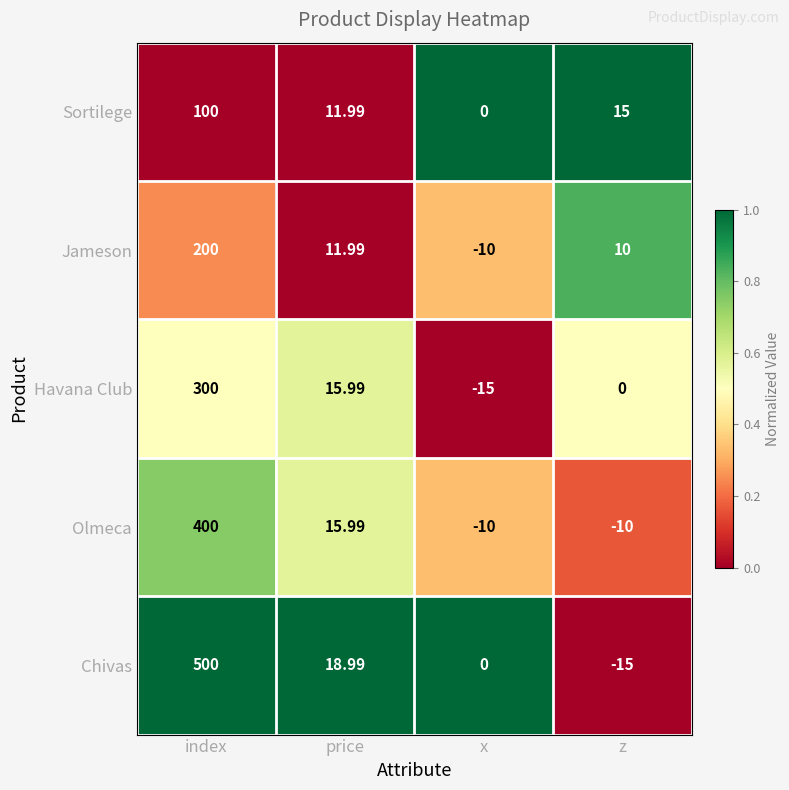

Which series has the widest spread of values?

Chivas